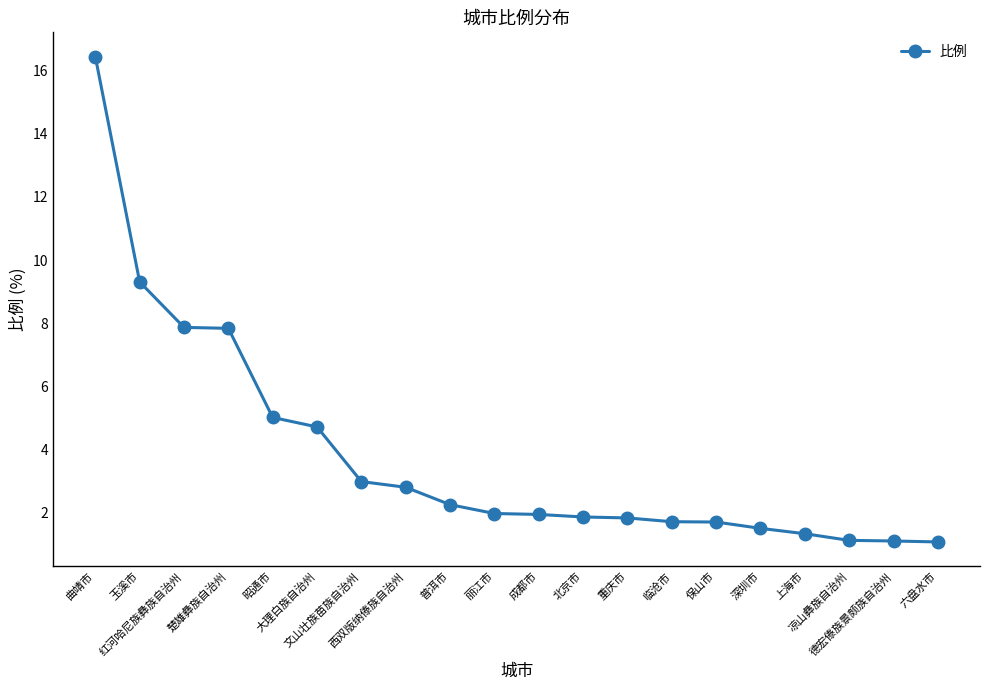

What is the value of the 2nd point from the left?

9.3